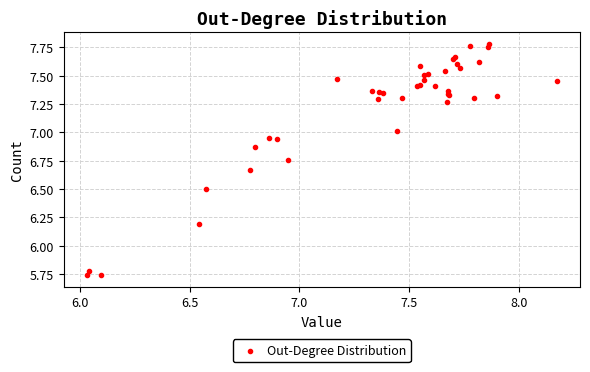

What Y value in the scatter plot is closest to 6?

6.2